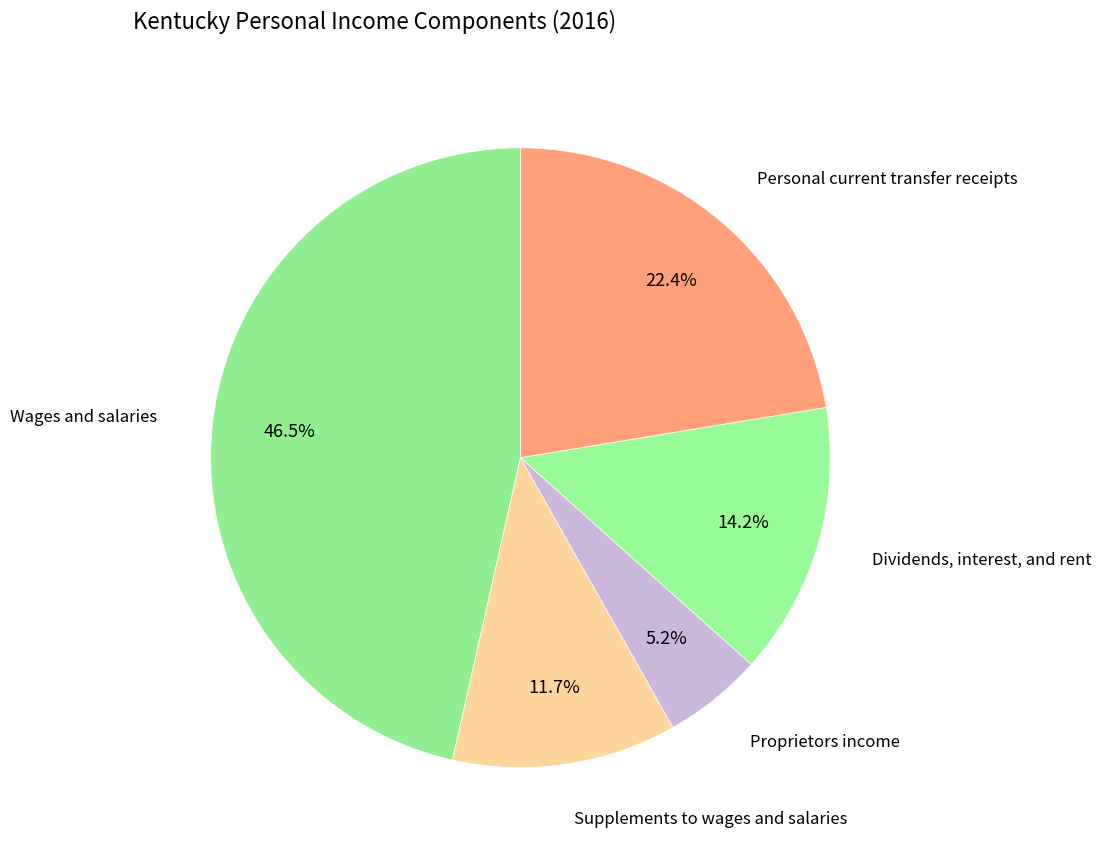

Which slice is the smallest?

Proprietors income